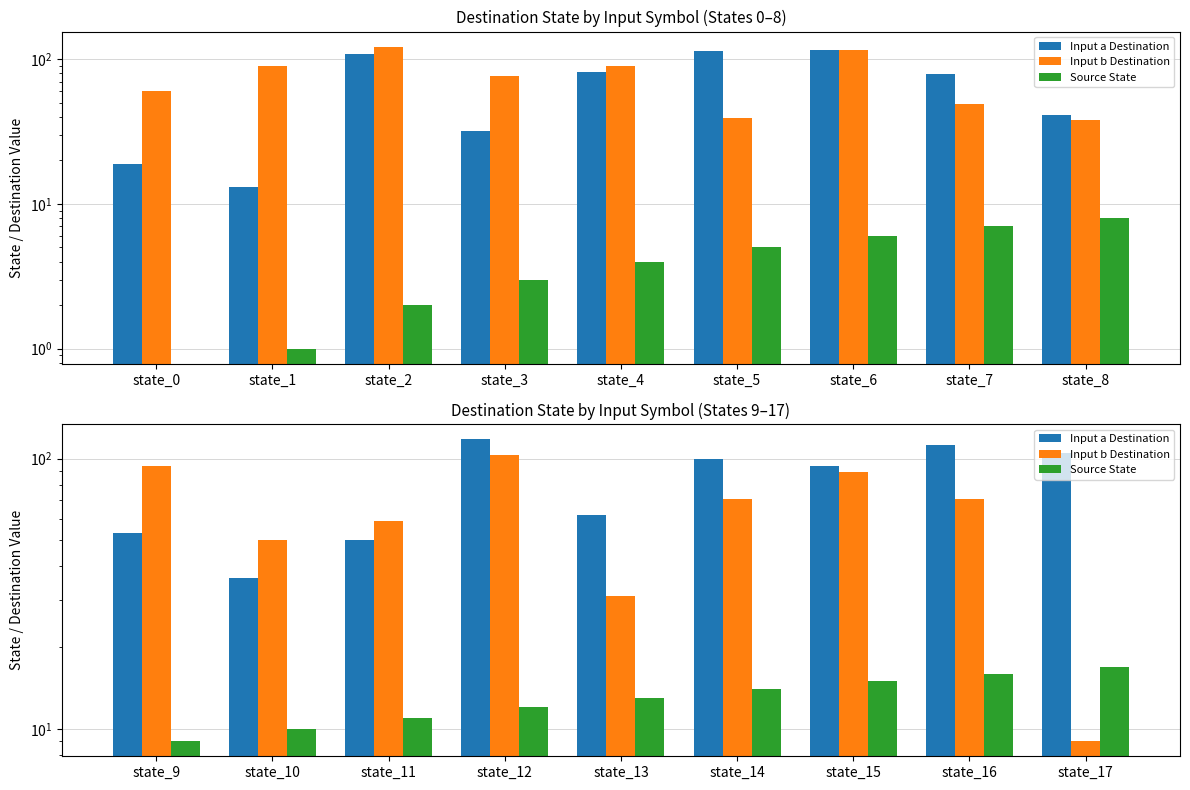

Which series has the largest range (max minus min)?

Input b Destination